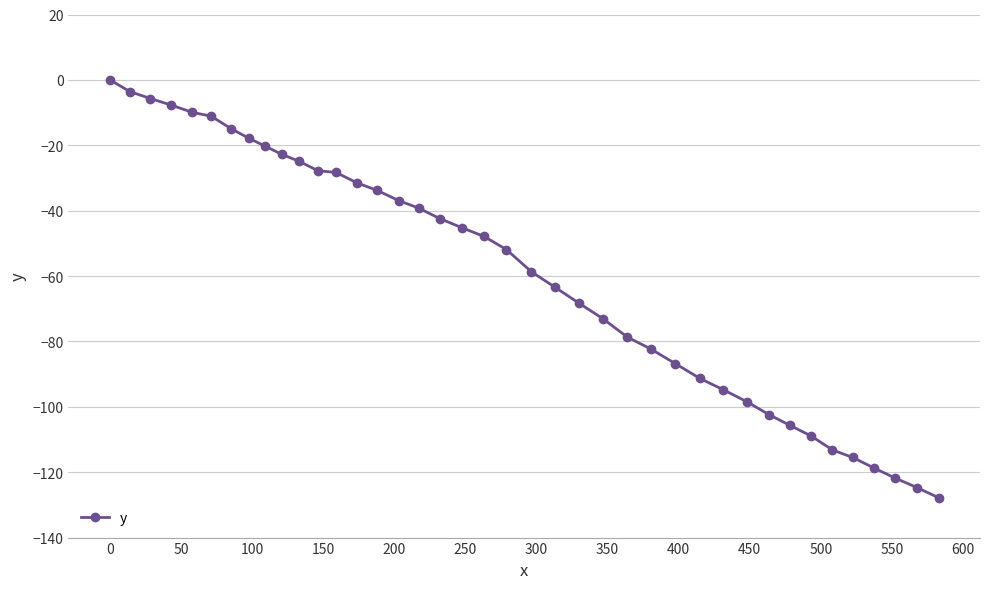

What is the sum of all values?

-2358.2